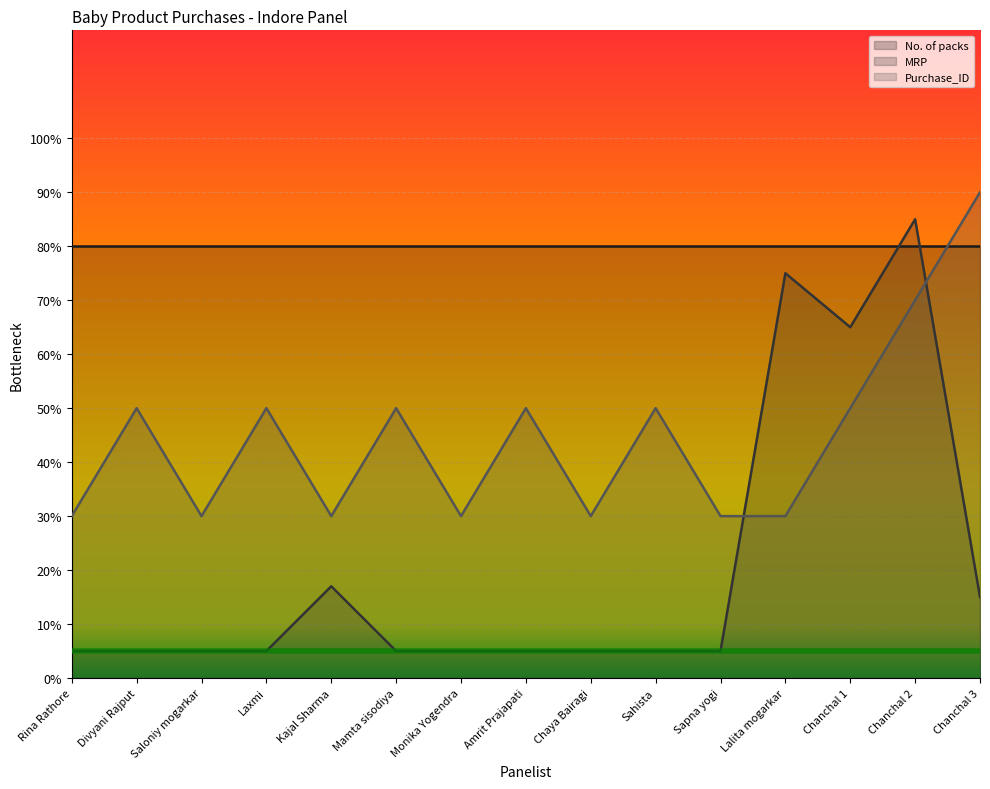

Where is the first local maximum for MRP?

Kajal Sharma